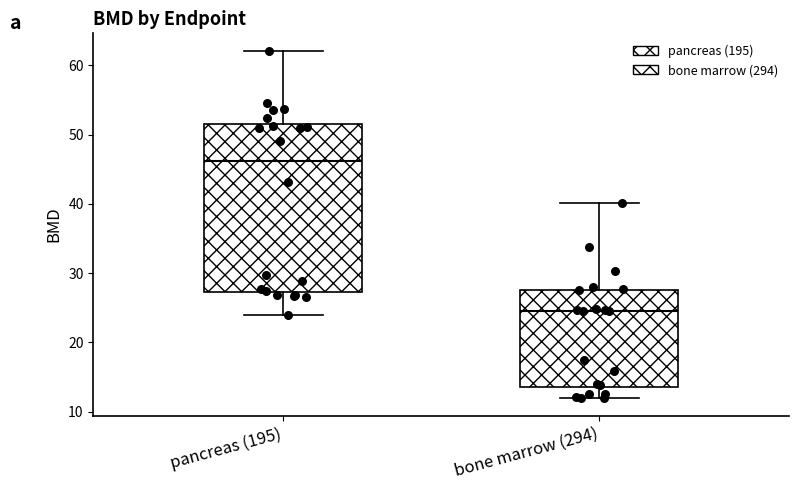

Reading left to right, transcribe this box plot: for each box, give where its median line is, the range the box spans, and where its two whiskers end, as read against the y-axis. The values are not printed on the chart, so give them approximately, as read against the axis.

pancreas (195): median 46, box 27 to 52, whiskers 24 to 62
bone marrow (294): median 25, box 14 to 28, whiskers 12 to 40